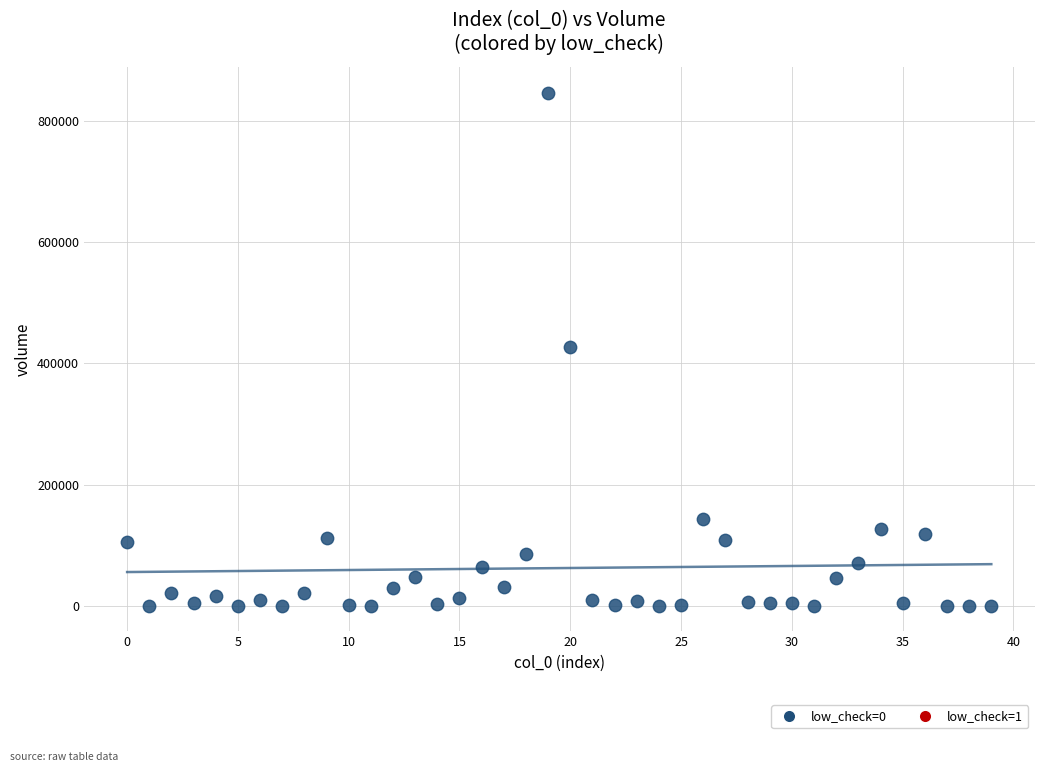

What is the range of Y values (max minus min)?

845858.1